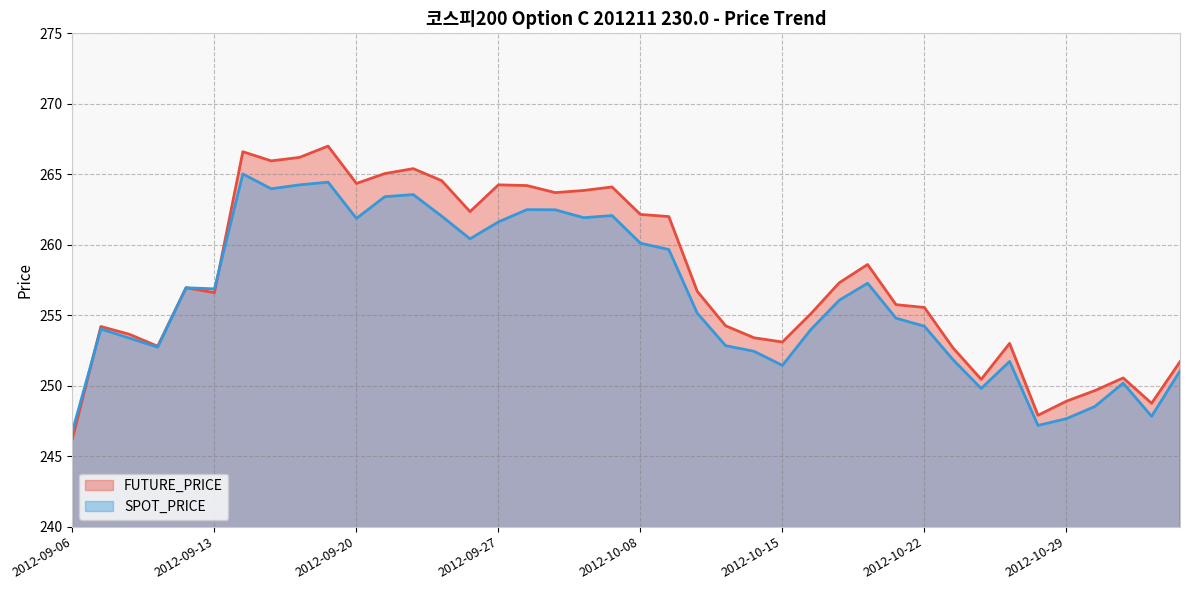

At which category does the chart reach its peak across all series?

2012-09-19